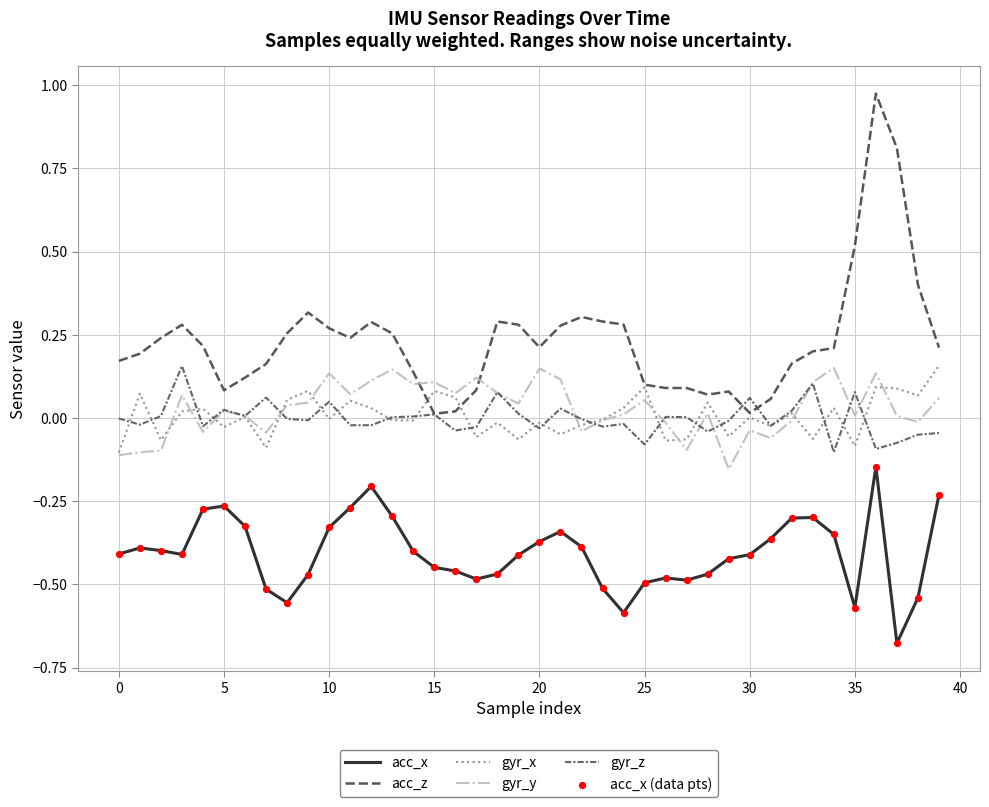

Is this an area chart (filled region under the line)?

No